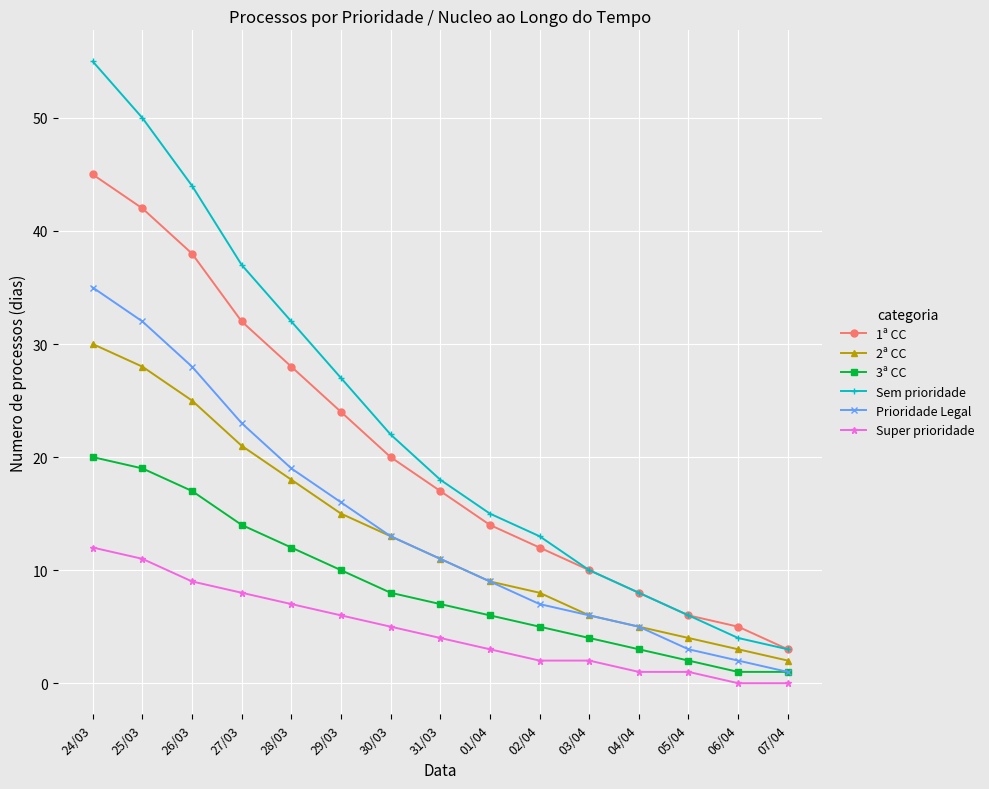

How many series are shown in this chart?

6